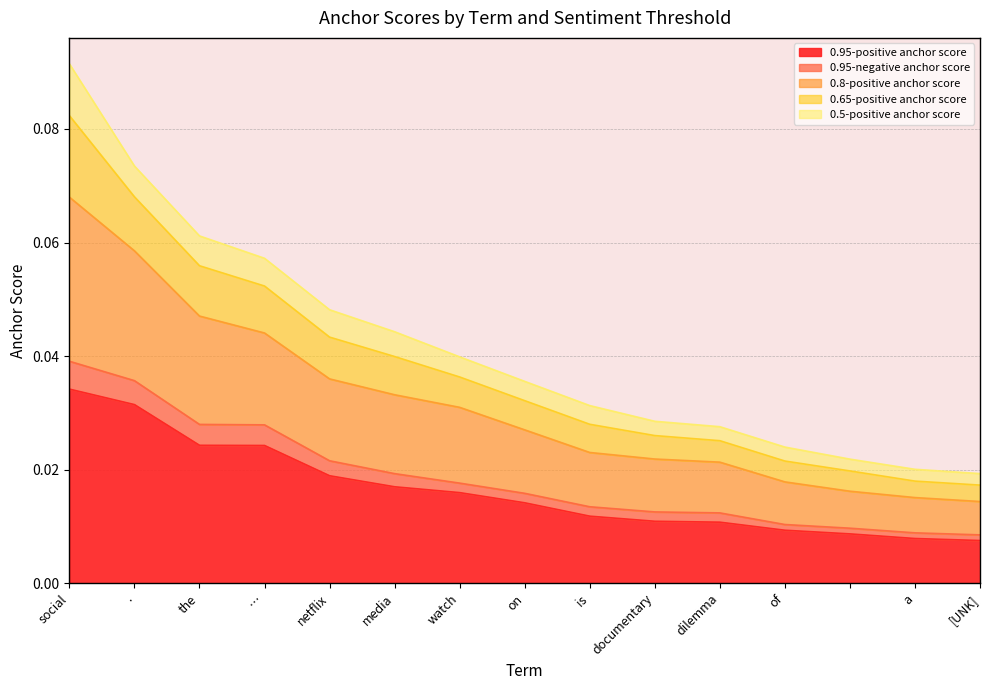

True or false: 0.95-positive anchor score and 0.95-negative anchor score intersect in this chart.

False